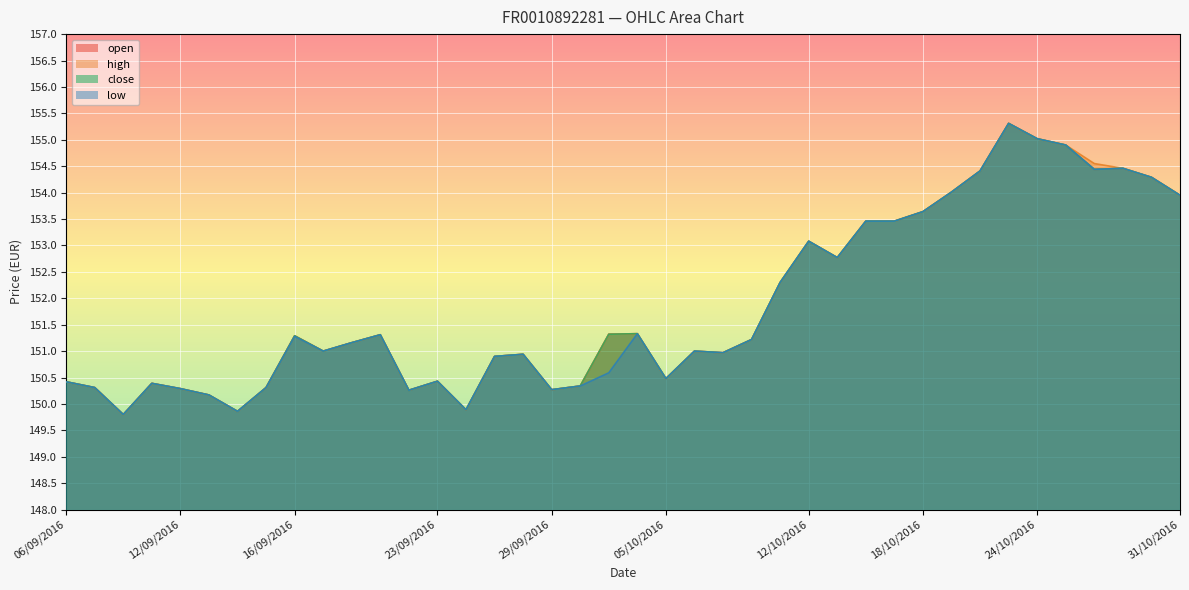

What is the sum of all close values?

6075.2